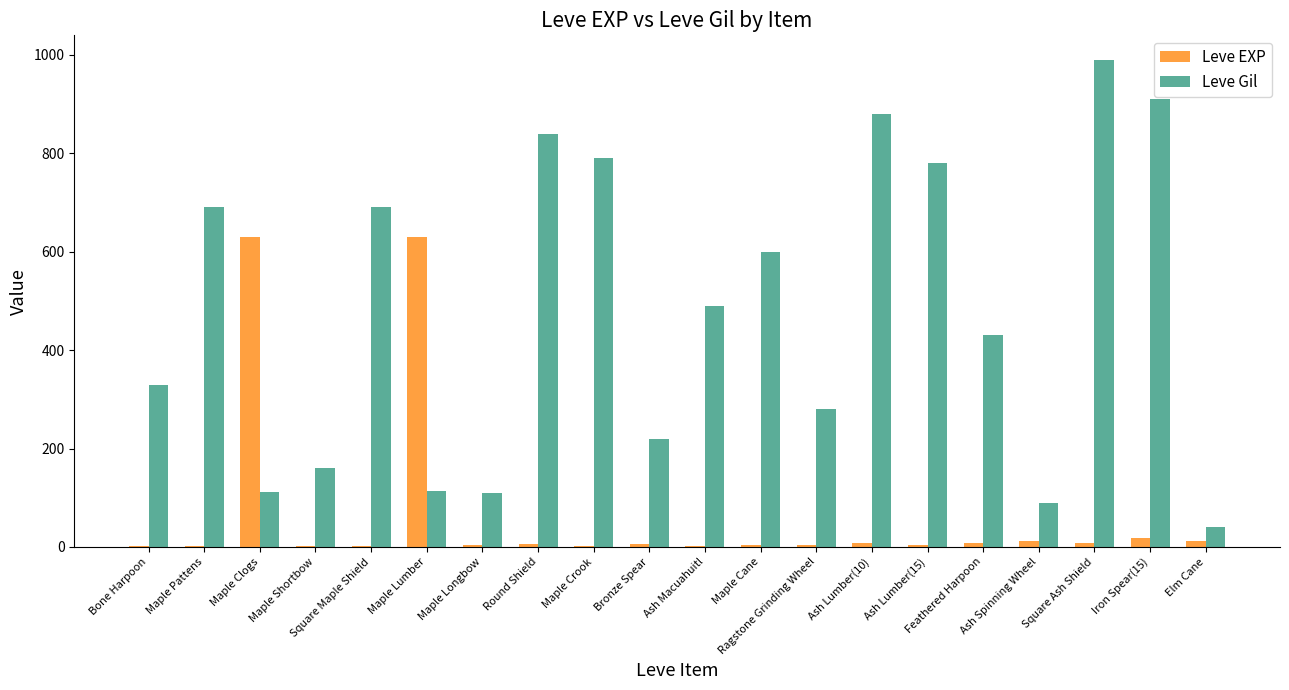

What is the sum of all Leve Gil values?

9545